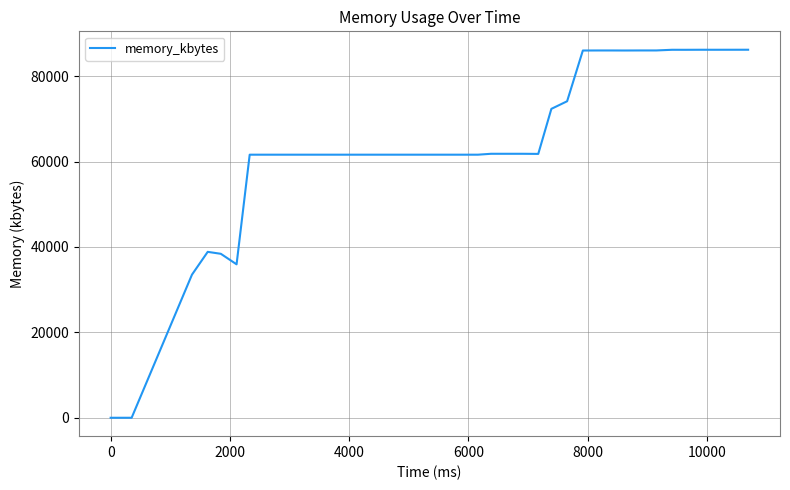

What is the greatest value displayed?

86204